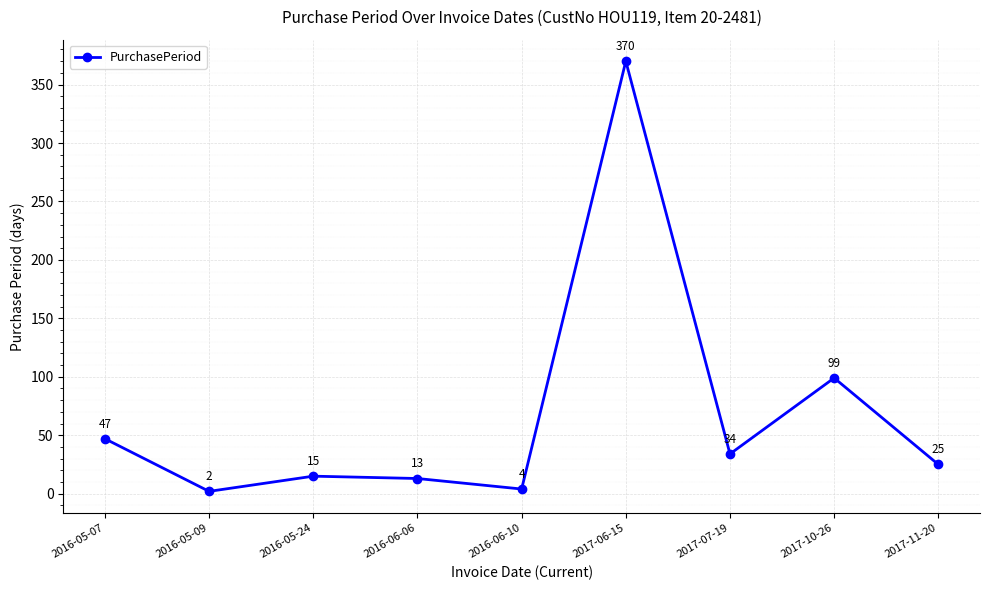

True or false: there are more than 2 points higher than both neighbors.

True